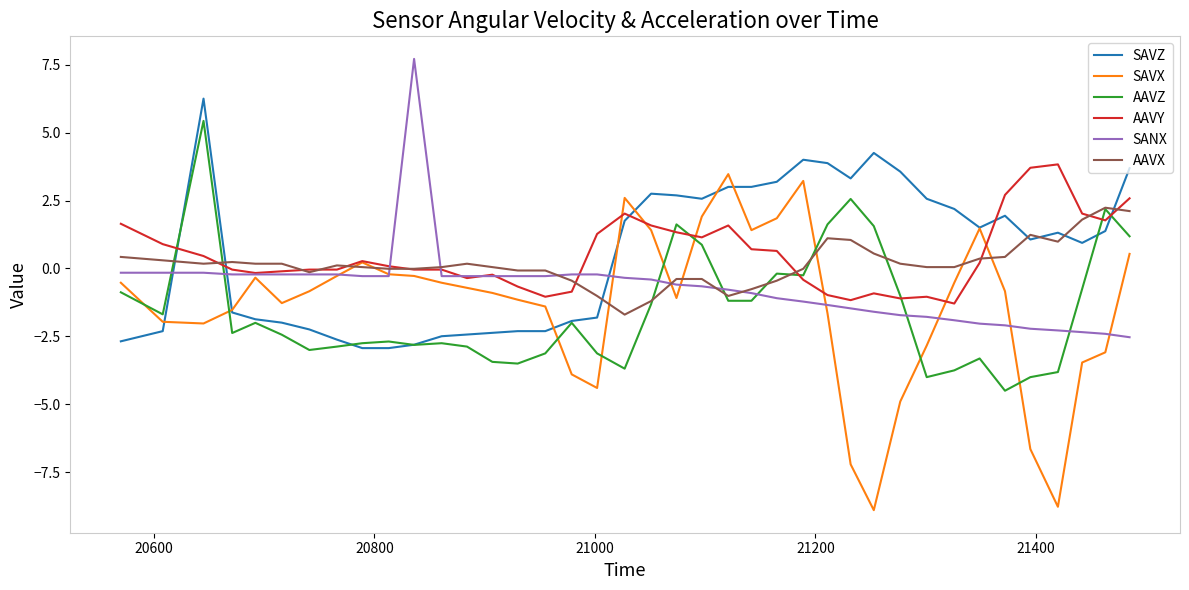

What is the greatest value displayed?

7.7